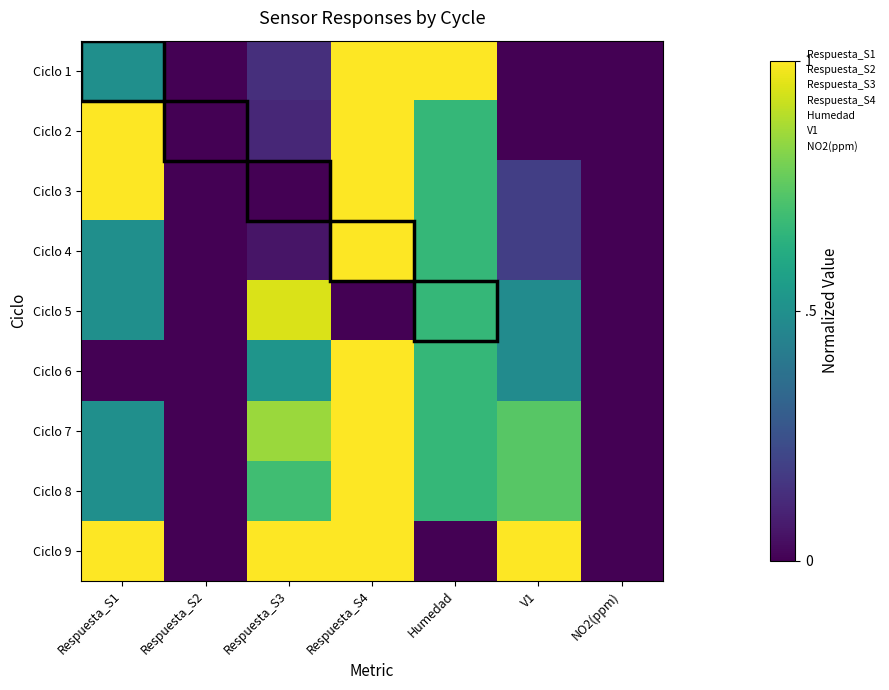

Which series has the largest total across all categories?

Ciclo 9